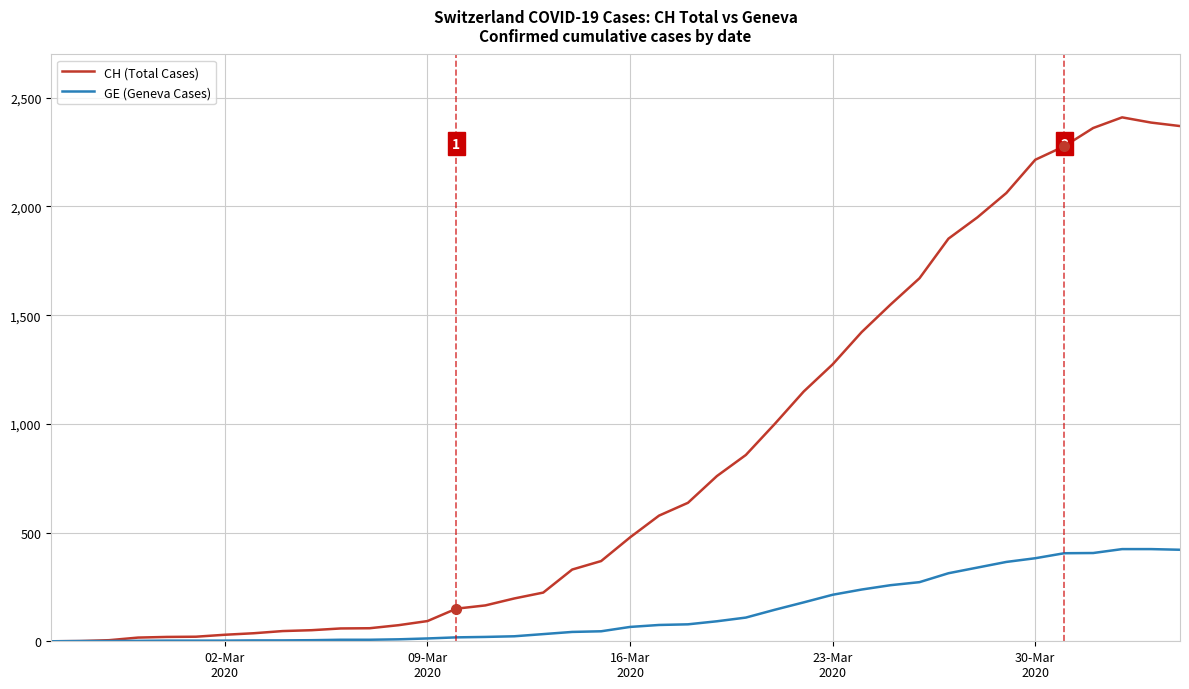

Which series has the widest spread of values?

CH (Total Cases)